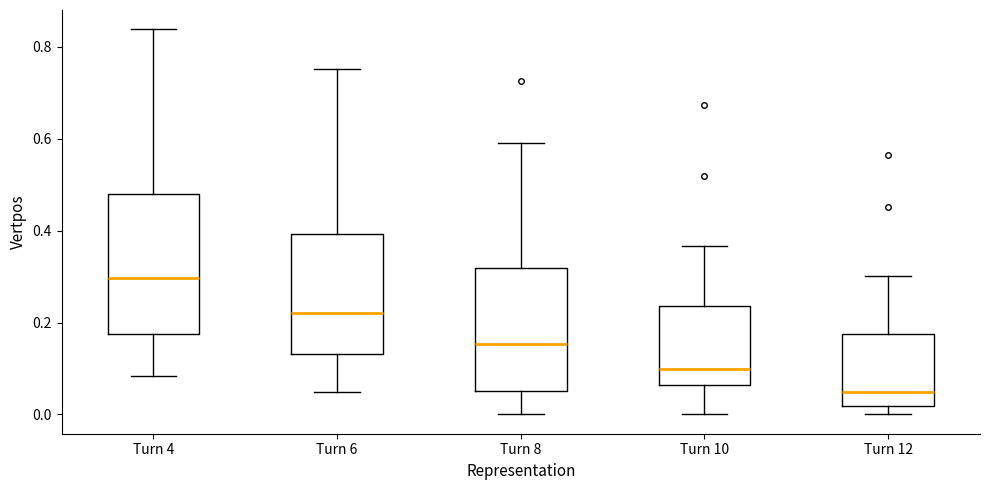

Reading left to right, transcribe this box plot: for each box, give where its median line is, the range the box spans, and where its two whiskers end, as read against the y-axis. The values are not printed on the chart, so give them approximately, as read against the axis.

Turn 4: median 0.30, box 0.18 to 0.48, whiskers 0.08 to 0.84
Turn 6: median 0.22, box 0.14 to 0.40, whiskers 0.04 to 0.76
Turn 8: median 0.16, box 0.06 to 0.32, whiskers 0.00 to 0.60
Turn 10: median 0.10, box 0.06 to 0.24, whiskers 0.00 to 0.36
Turn 12: median 0.04, box 0.02 to 0.18, whiskers 0.00 to 0.30